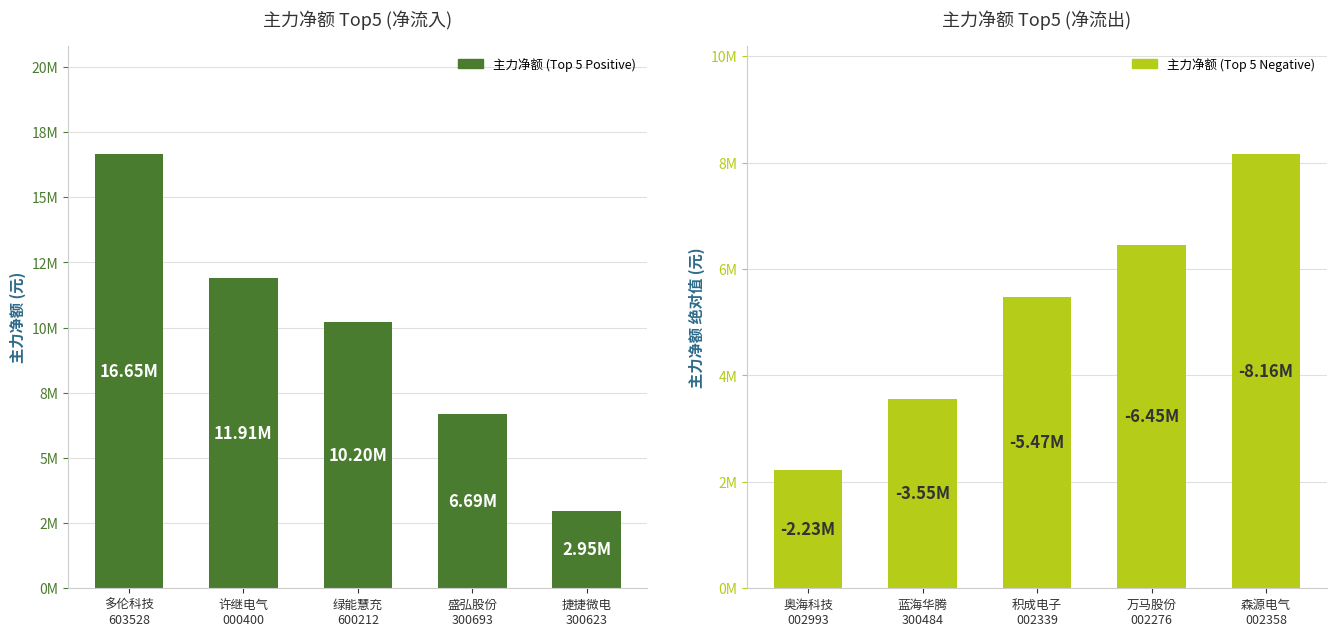

Which series has the largest total across all categories?

主力净额 (Top 5 Positive)